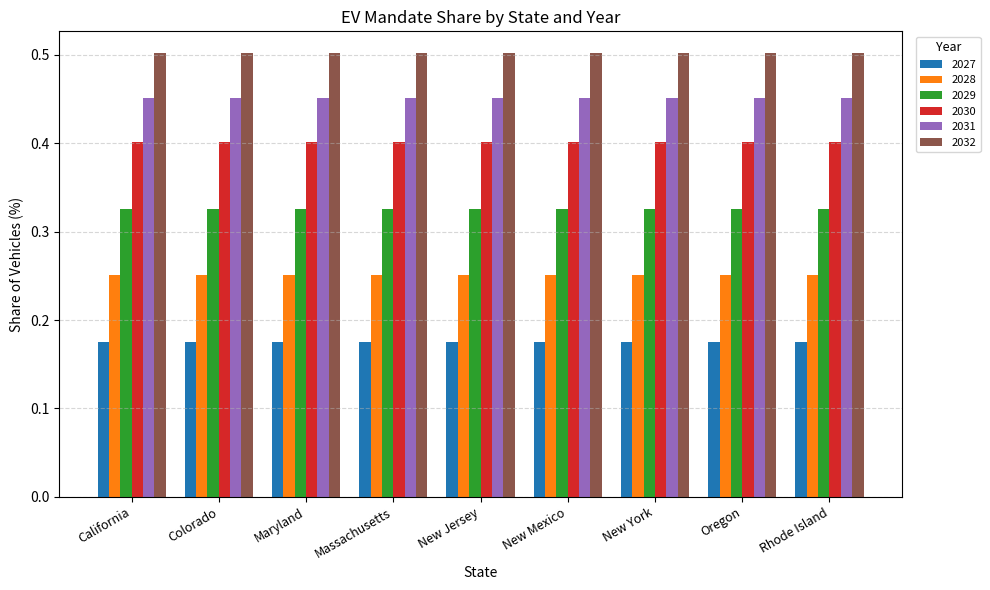

What is the sum of the 2032 values at California and Massachusetts?

1.0